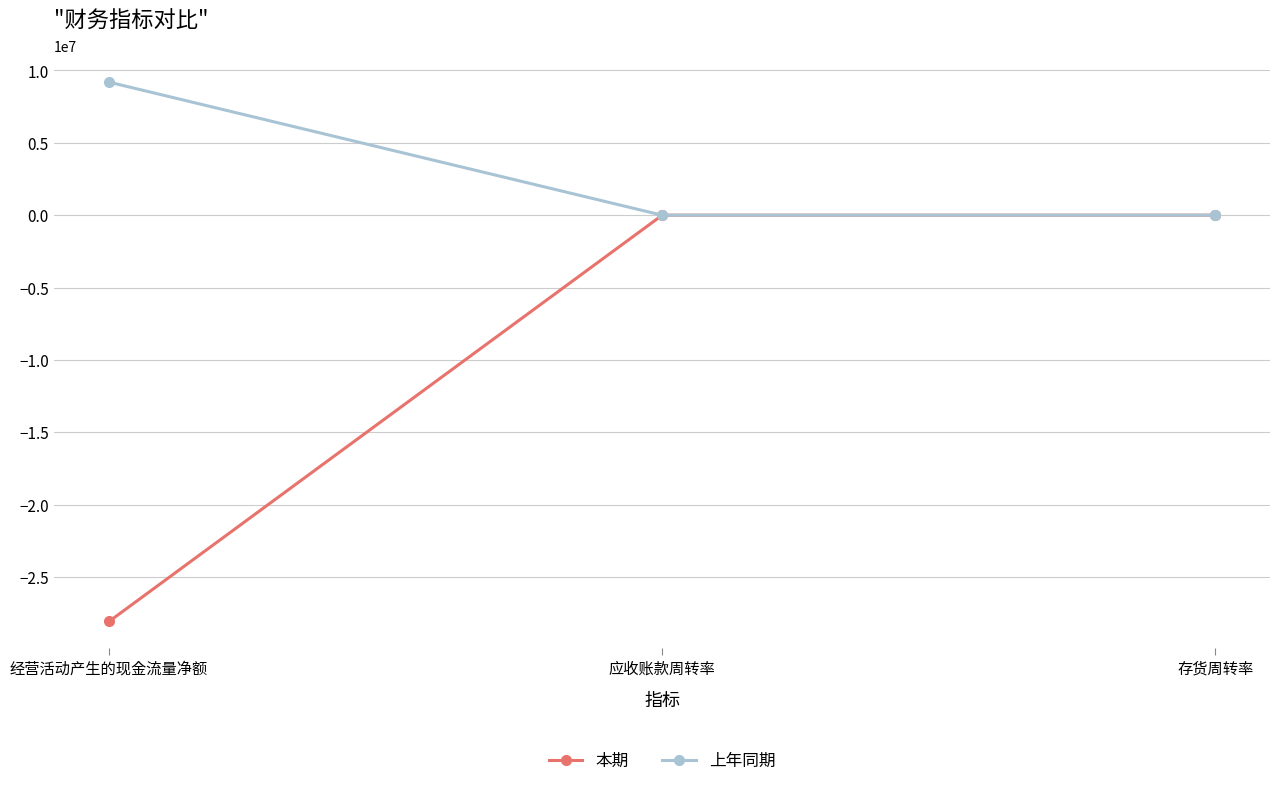

Where does the 本期 series first go above 2?

应收账款周转率